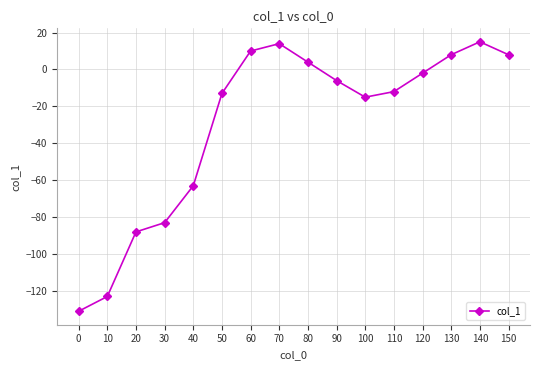

Reading left to right, list all the values displayed in this chart.

0=-131	10=-123	20=-88	30=-83	40=-63	50=-13	60=10	70=14	80=4	90=-6	100=-15	110=-12	120=-2	130=8	140=15	150=8